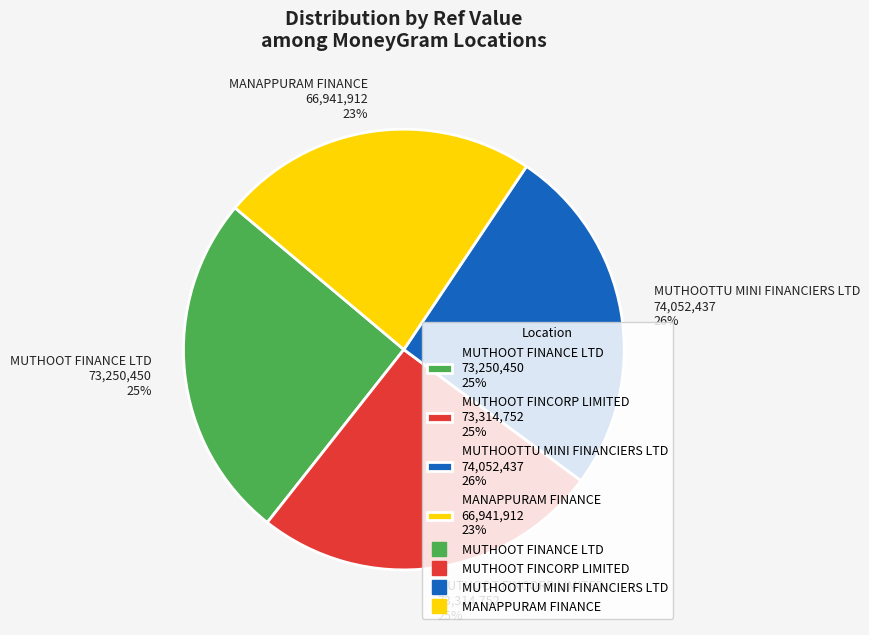

How many segments does this pie chart have?

4